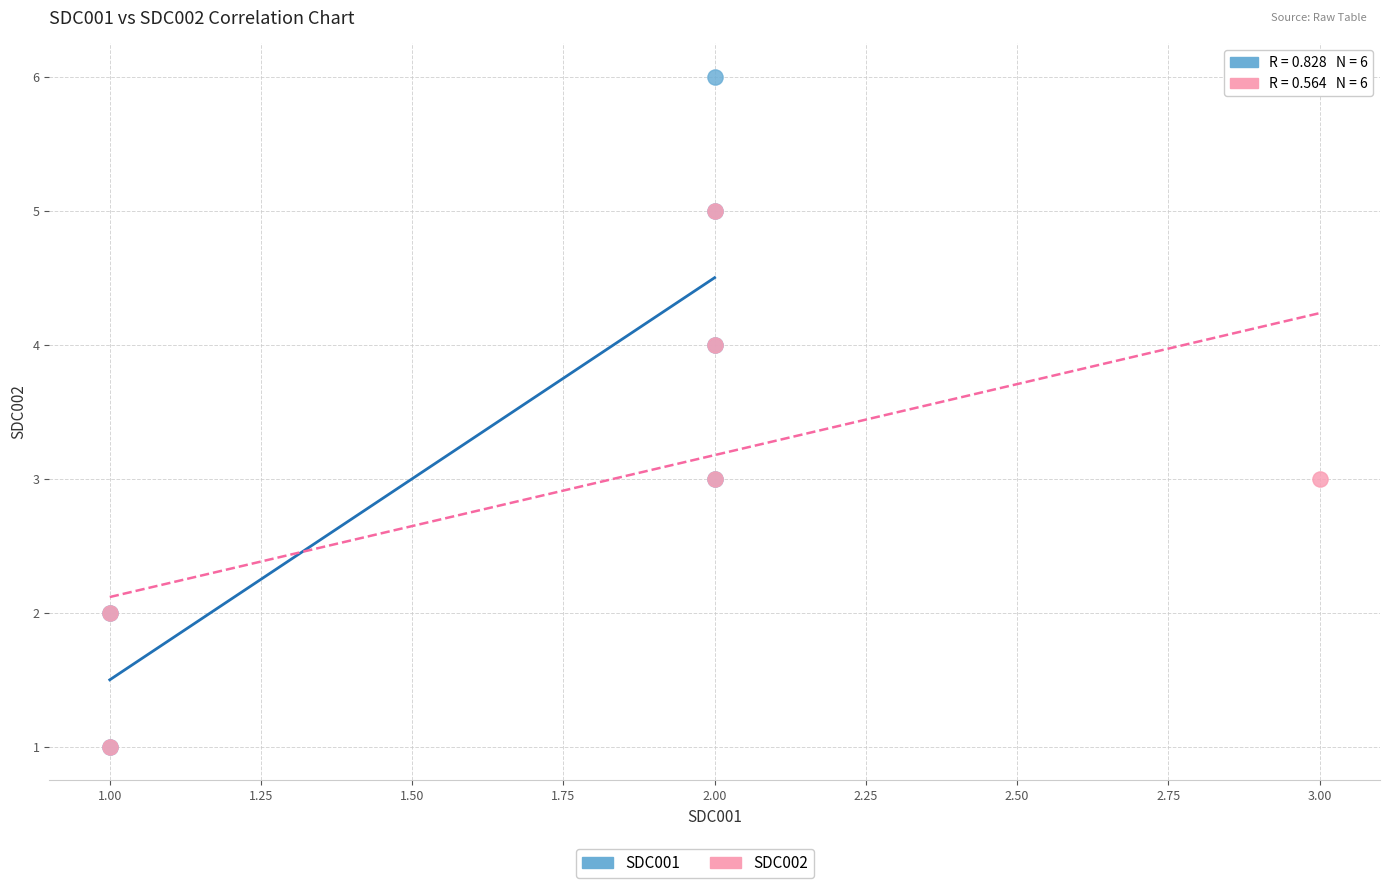

Which series has the largest Y range (max minus min)?

SDC001